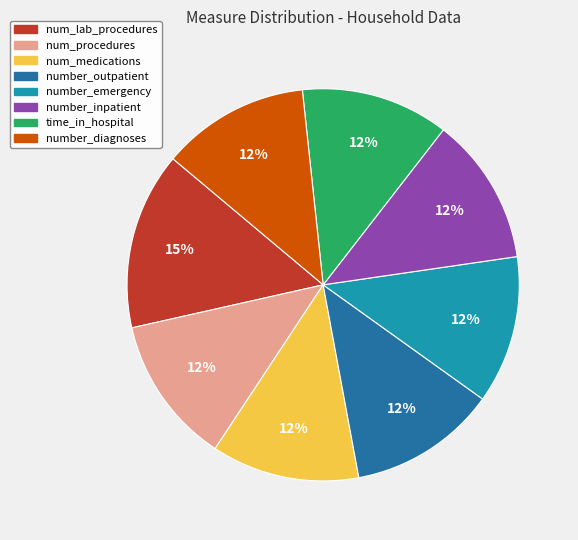

Is it true that number_emergency is 12% of the pie?

True